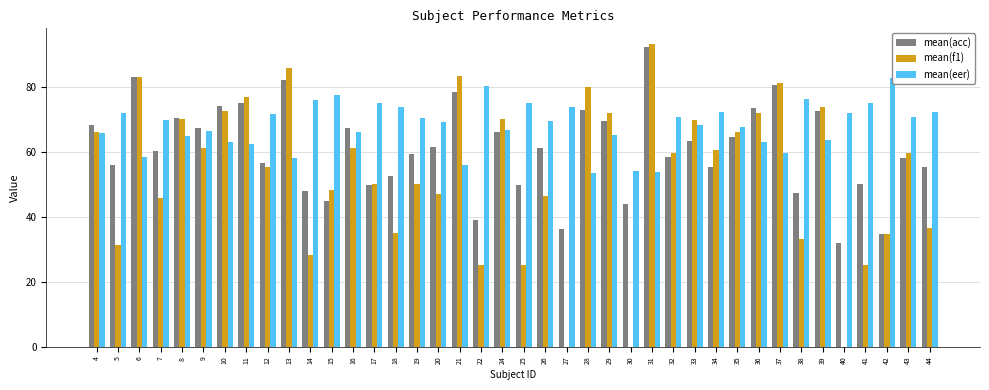

The value of mean(acc) at 29 is 69.5. True or false?

True